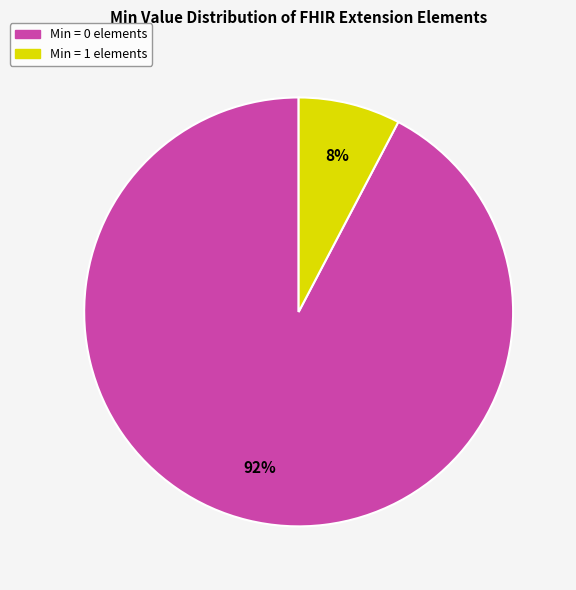

Does any single category account for the majority?

Yes